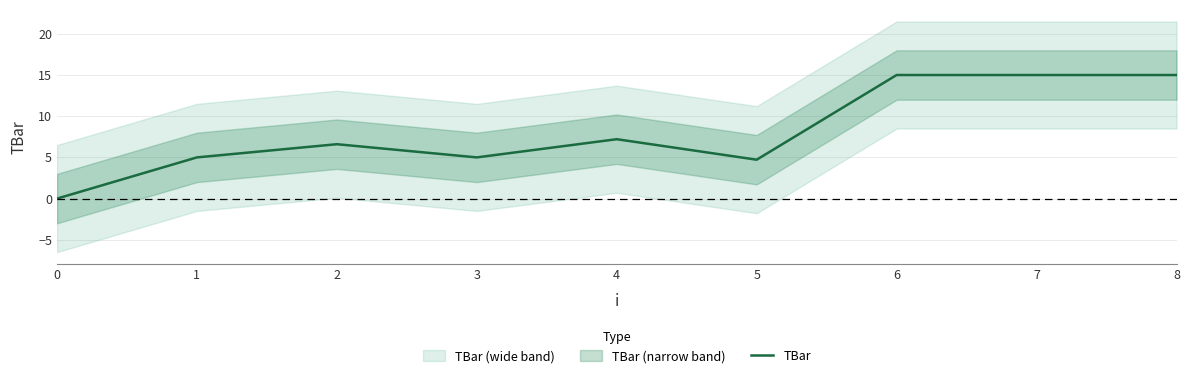

Does the chart have visible grid lines?

Yes